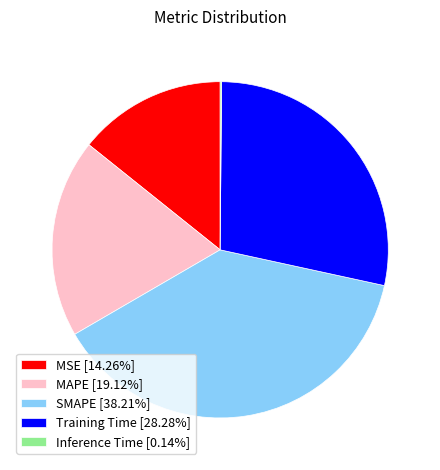

Does MSE [14.26%] account for over 50% of the chart?

No